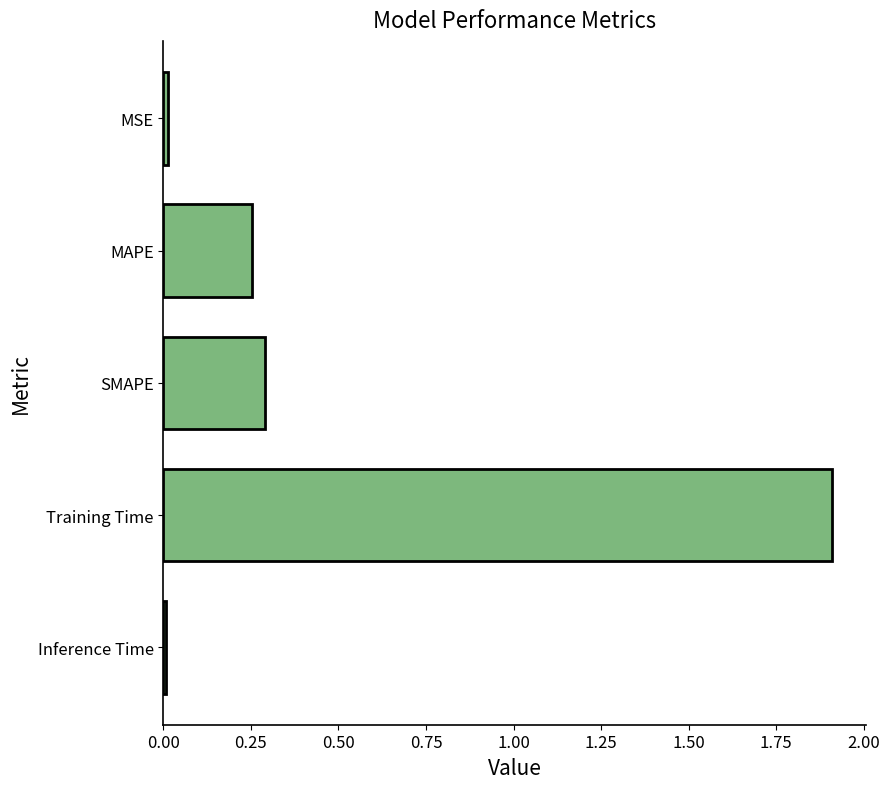

What is the label of the 1st bar from the bottom?

Inference Time